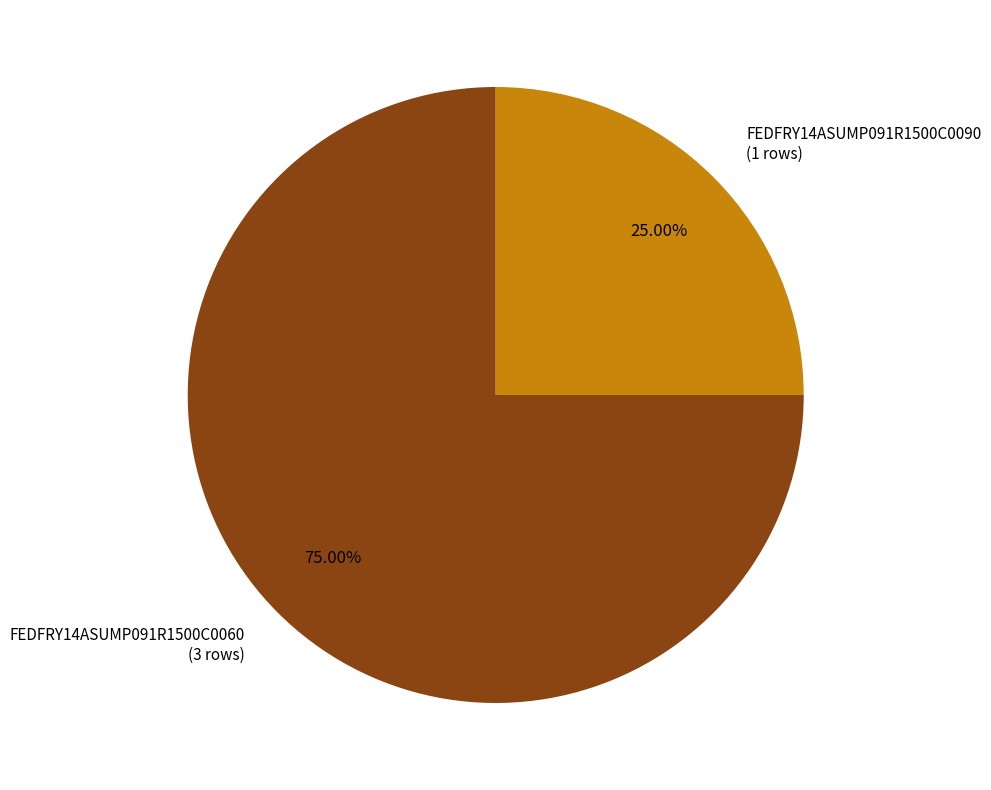

What is the majority slice?

FEDFRY14ASUMP091R1500C0060